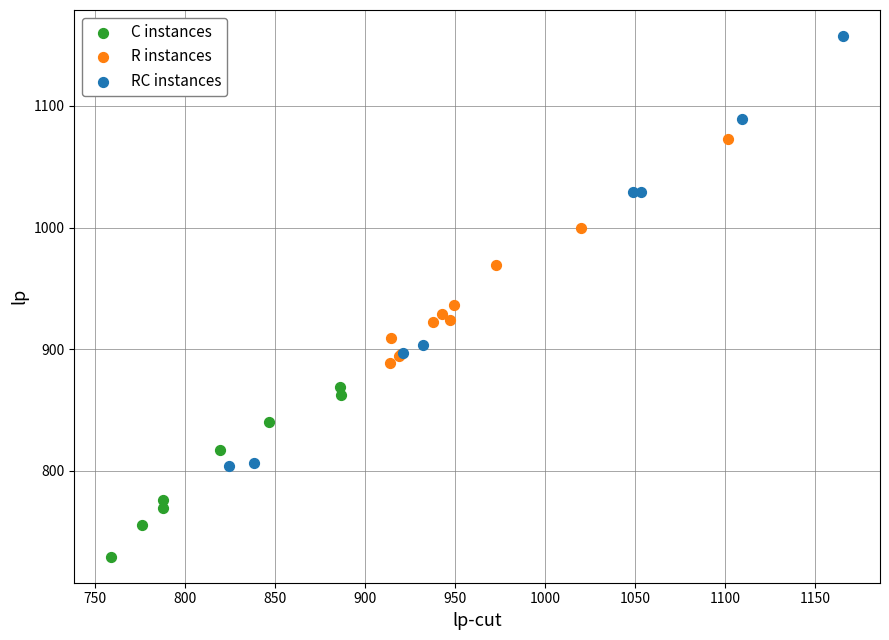

What are all the series names shown in the legend?

C instances, R instances, RC instances